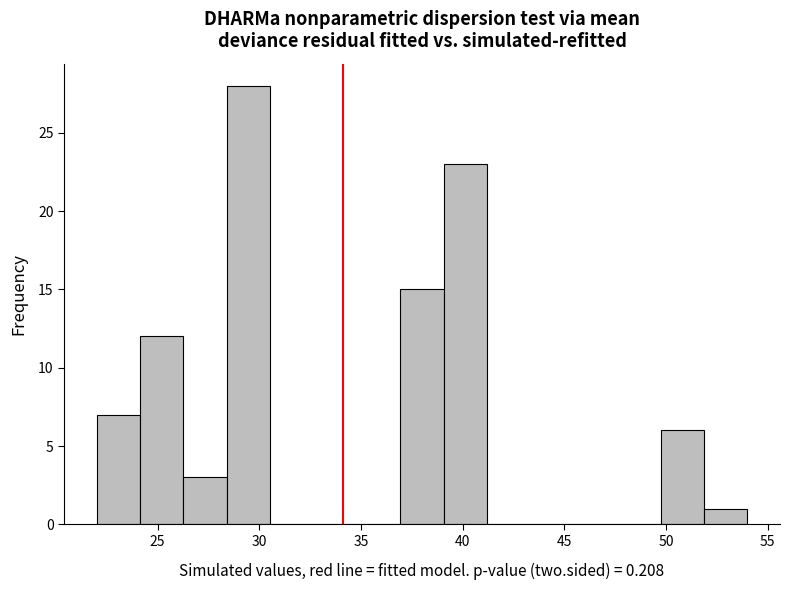

Reading left to right, list every bar in this chart as the range it spans on the x-axis followed by its height. Neither the bar edges nor the heights are printed on the chart, so give them approximately, as read against the axes.

22.0 to 24.0: 7
24.0 to 26.5: 12
26.5 to 28.5: 3
28.5 to 30.5: 28
30.5 to 32.5: 0
32.5 to 35.0: 0
35.0 to 37.0: 0
37.0 to 39.0: 15
39.0 to 41.0: 23
41.0 to 43.5: 0
43.5 to 45.5: 0
45.5 to 47.5: 0
47.5 to 49.5: 0
49.5 to 52.0: 6
52.0 to 54.0: 1